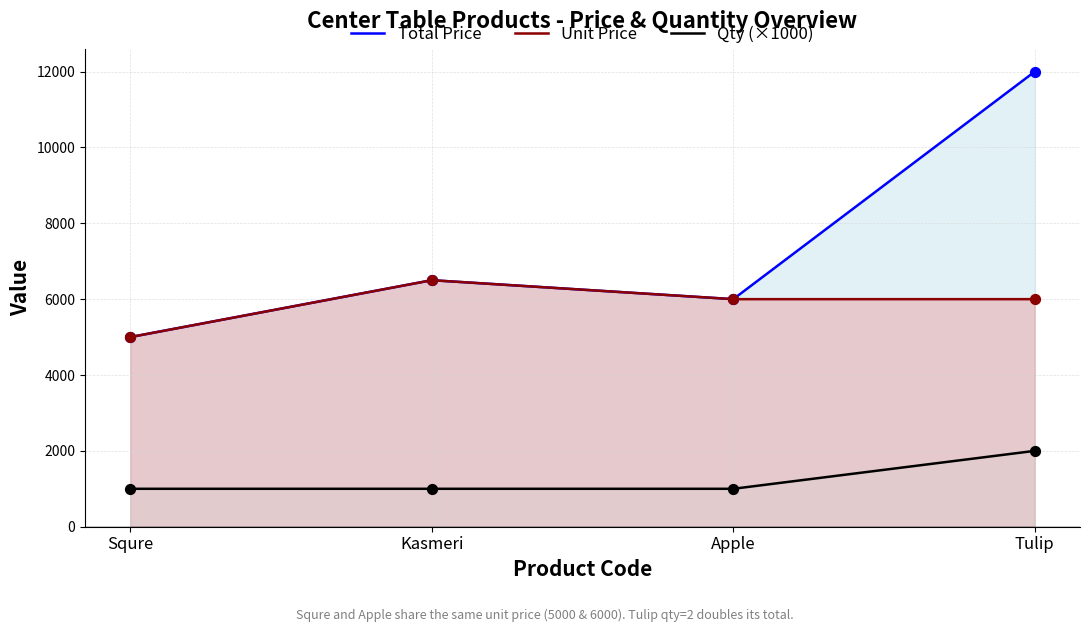

Which series has the largest total across all categories?

Total Price